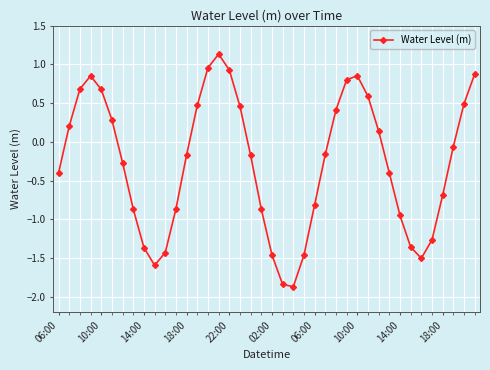

What is the difference between the maximum and second lowest values?

3.0